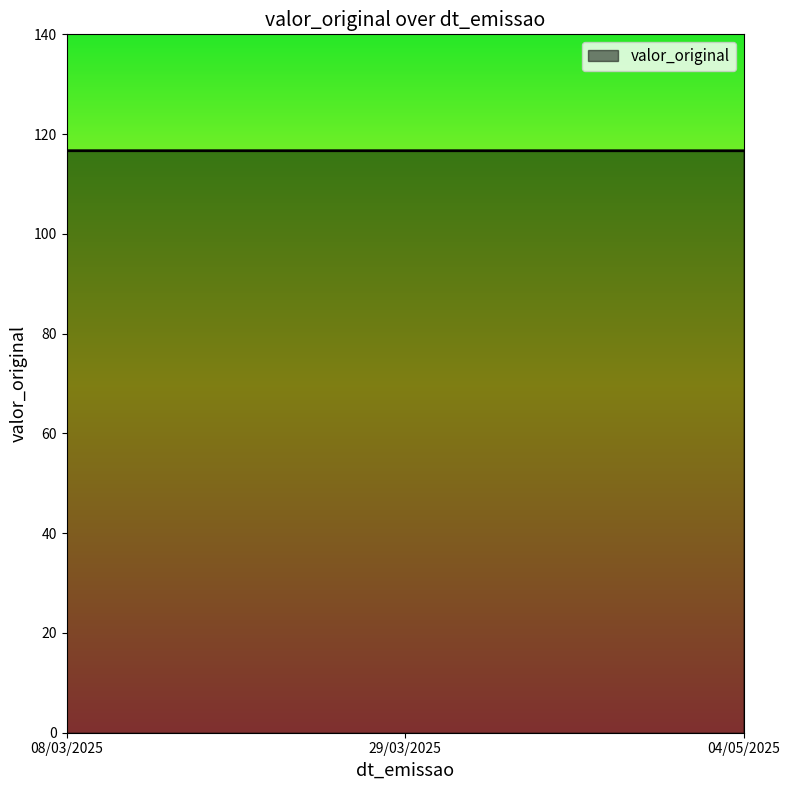

Does the chart have visible grid lines?

No